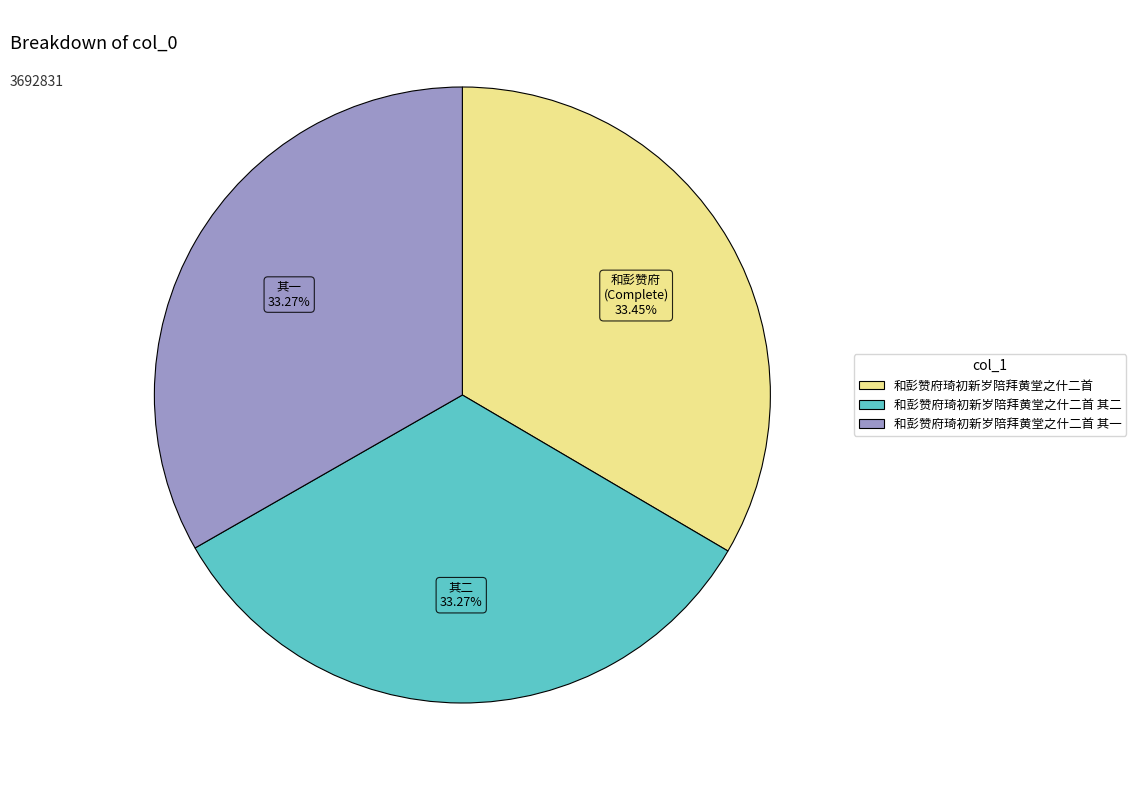

Is there a majority slice in this chart?

No